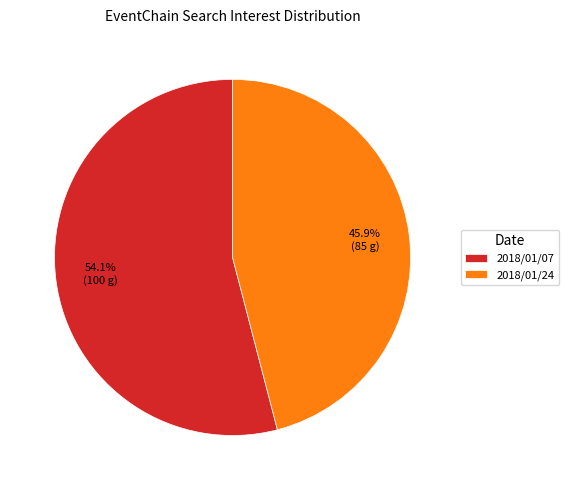

Do 2018/01/24 and 2018/01/07 together represent more than half of the pie?

Yes